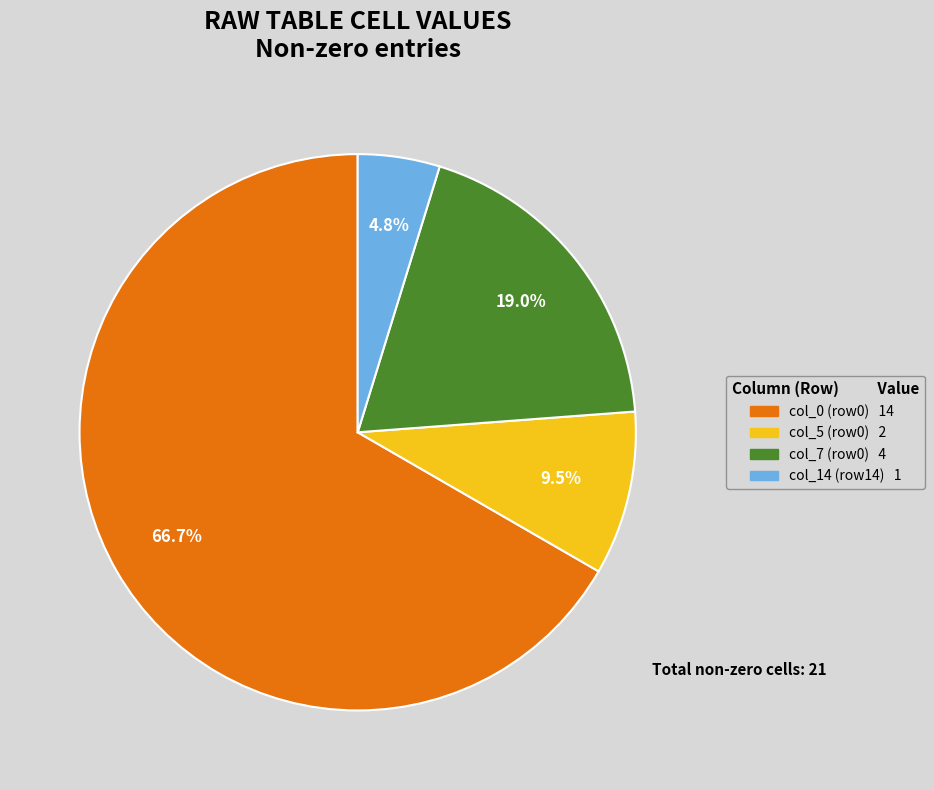

Count the number of slices in the pie.

4